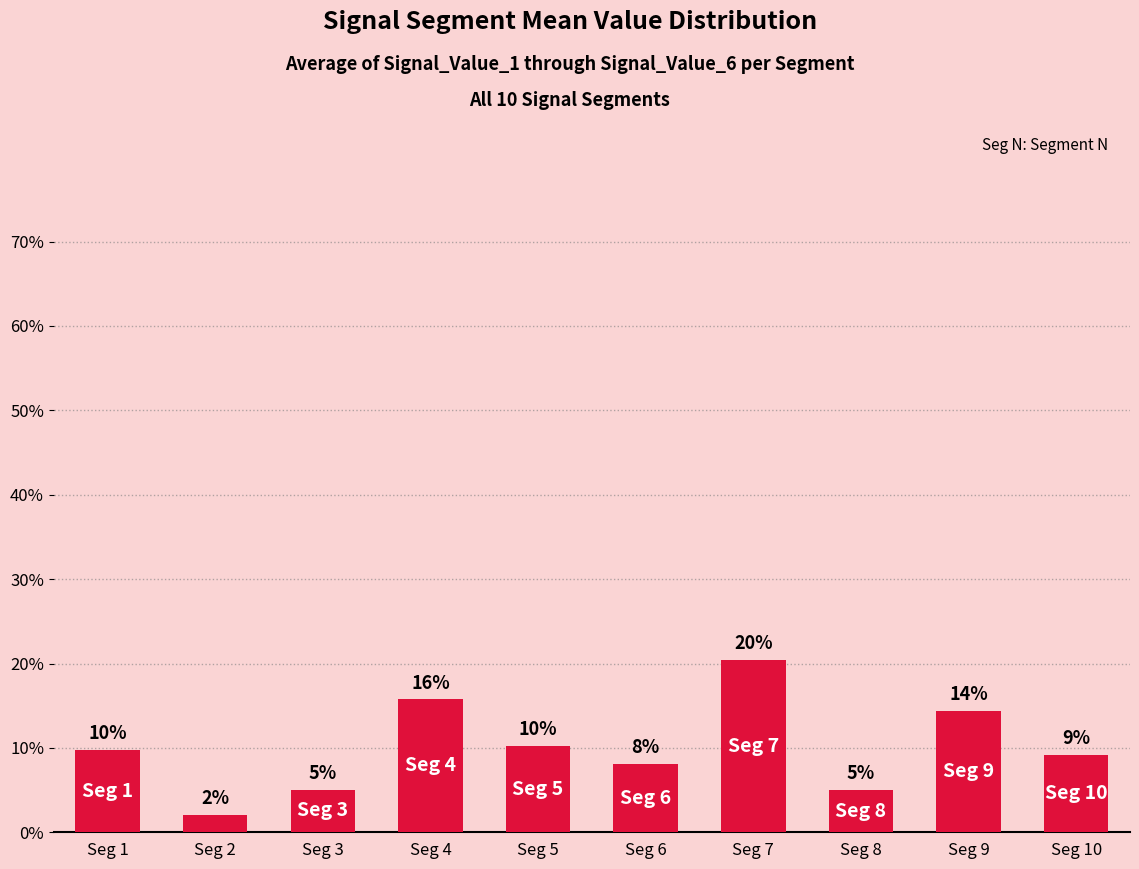

Between Seg 9 and Seg 1, which is larger?

Seg 9